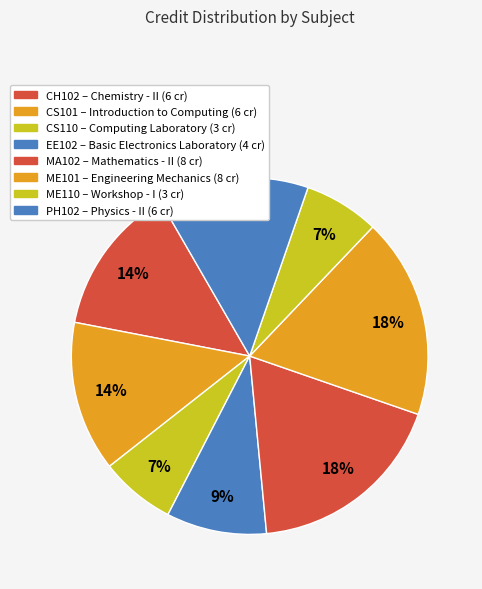

Count the number of slices in the pie.

8